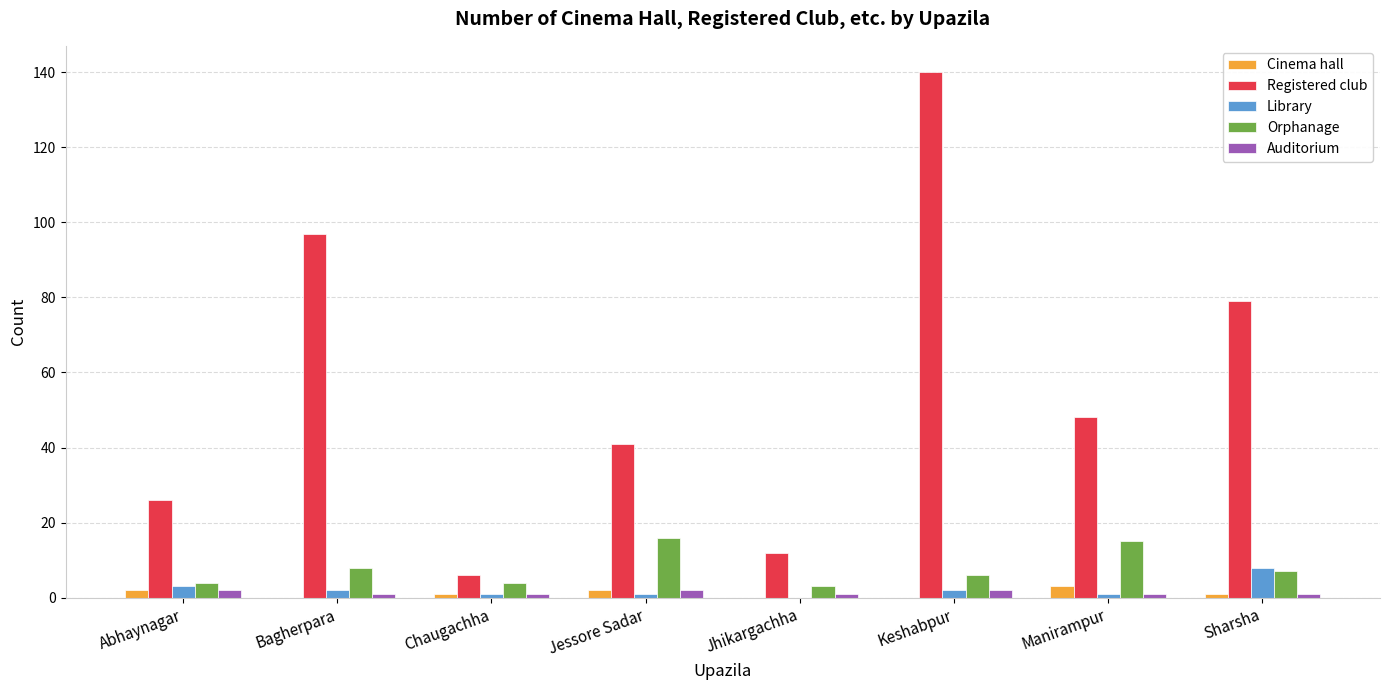

Does the chart contain stacked bars?

No